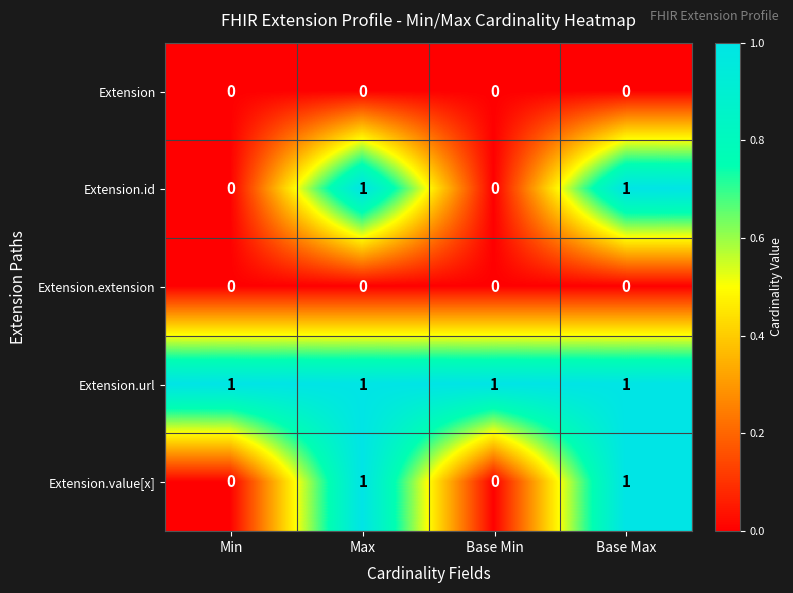

Reading left to right, extract all data points from this chart.

Extension: Min=0	Max=0	Base Min=0	Base Max=0
Extension.id: Min=0	Max=1	Base Min=0	Base Max=1
Extension.extension: Min=0	Max=0	Base Min=0	Base Max=0
Extension.url: Min=1	Max=1	Base Min=1	Base Max=1
Extension.value[x]: Min=0	Max=1	Base Min=0	Base Max=1